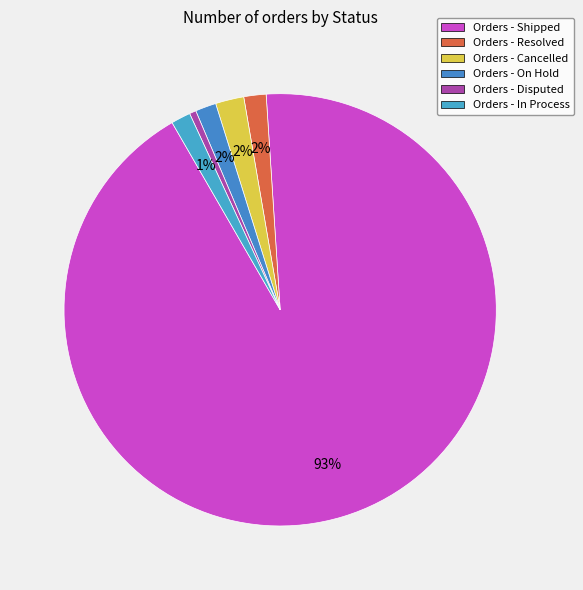

Which slice represents more than half of the pie?

Shipped